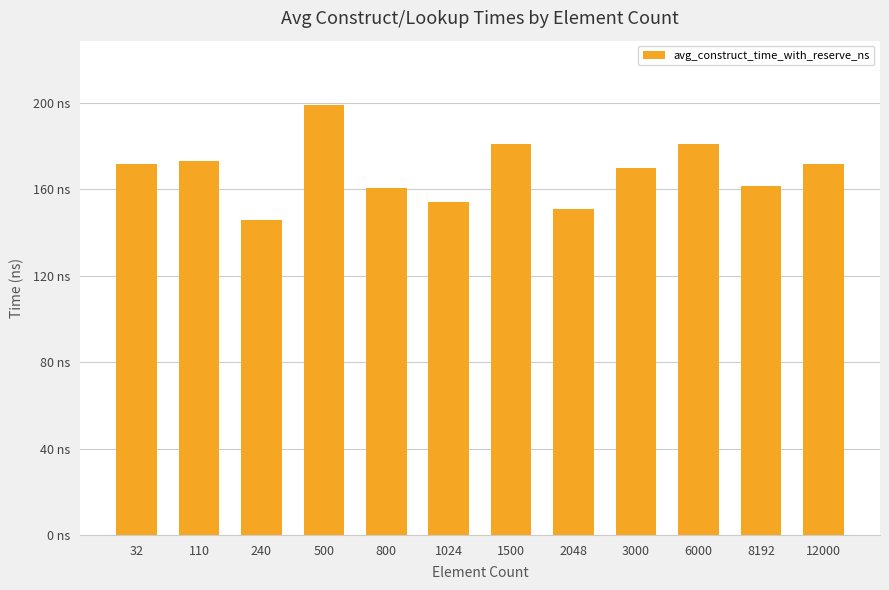

The value at 1500 is 181.2. True or false?

True